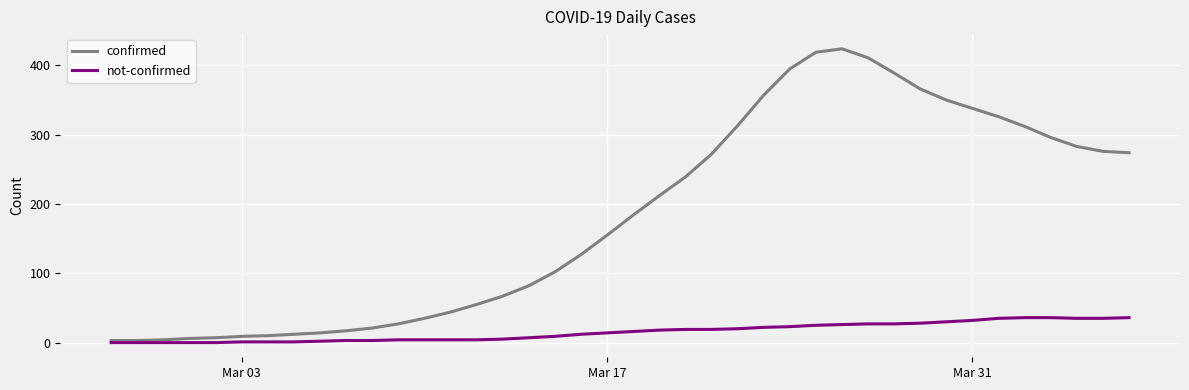

Which series has the widest spread of values?

confirmed